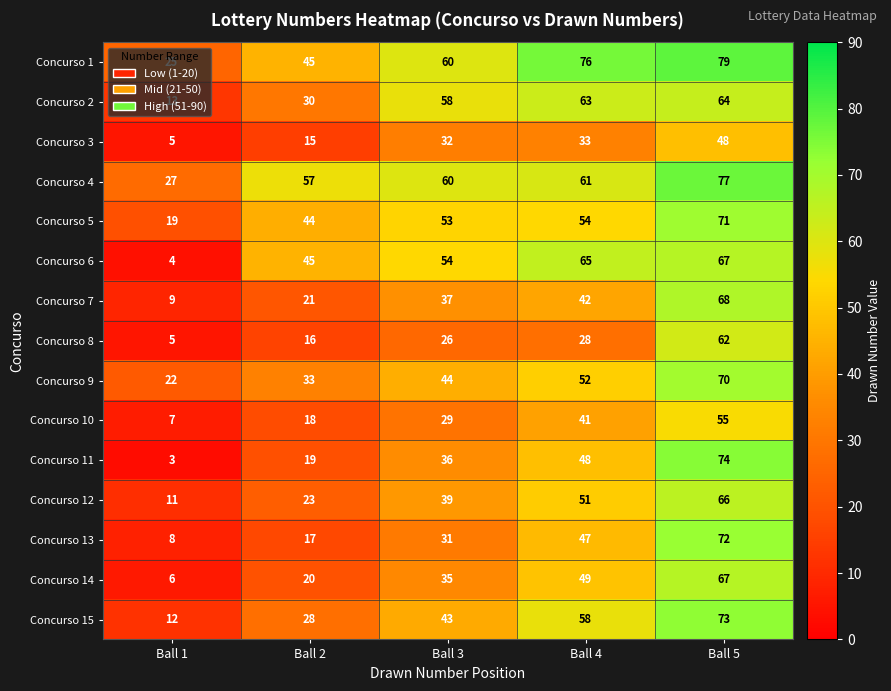

What is the lowest value of the Concurso 15 series?

12